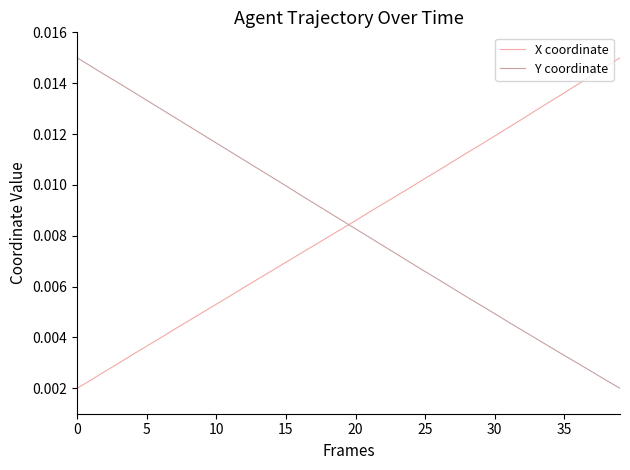

True or false: Y coordinate and X coordinate intersect in this chart.

True